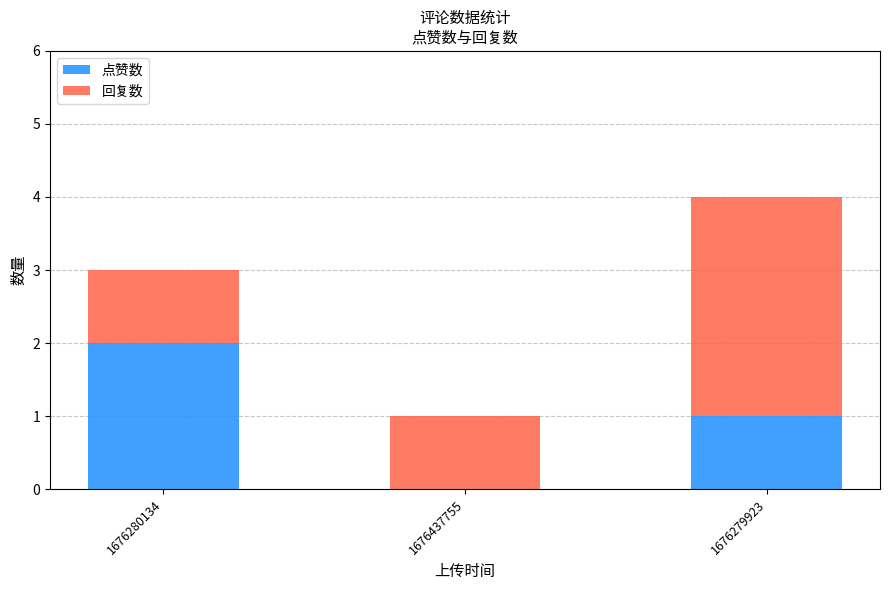

Are the bars grouped side by side (vs. stacked)?

No